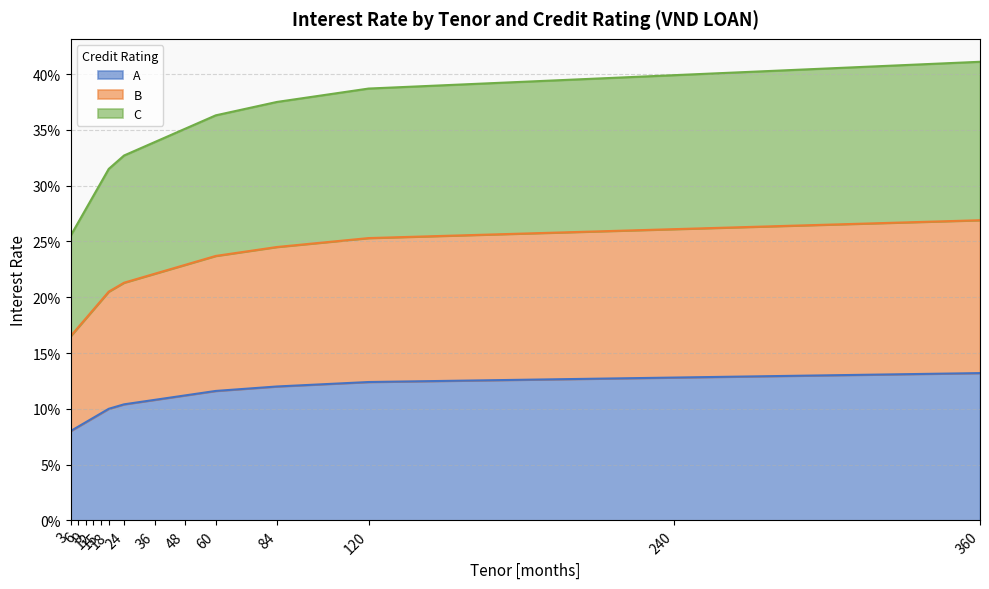

True or false: C and A intersect in this chart.

False